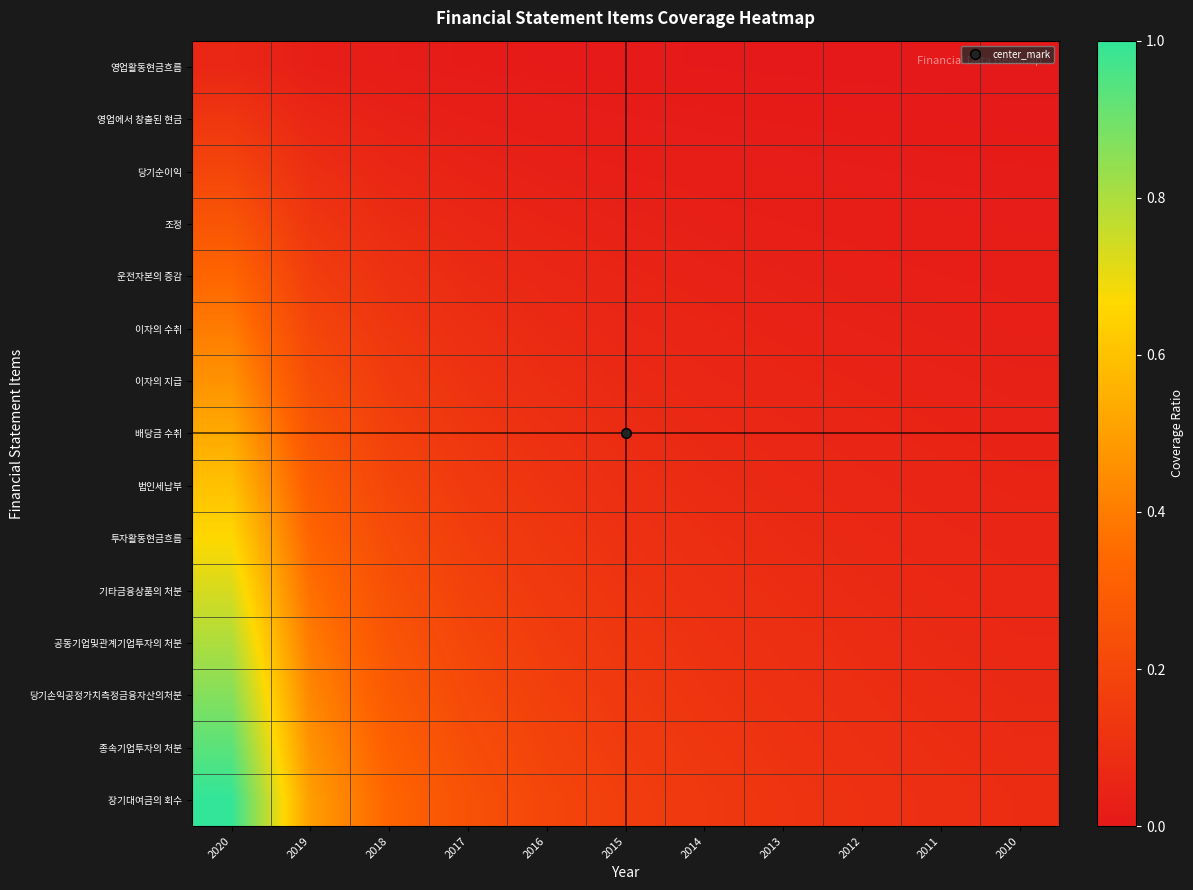

What is the total value across all series at 2013?

0.9